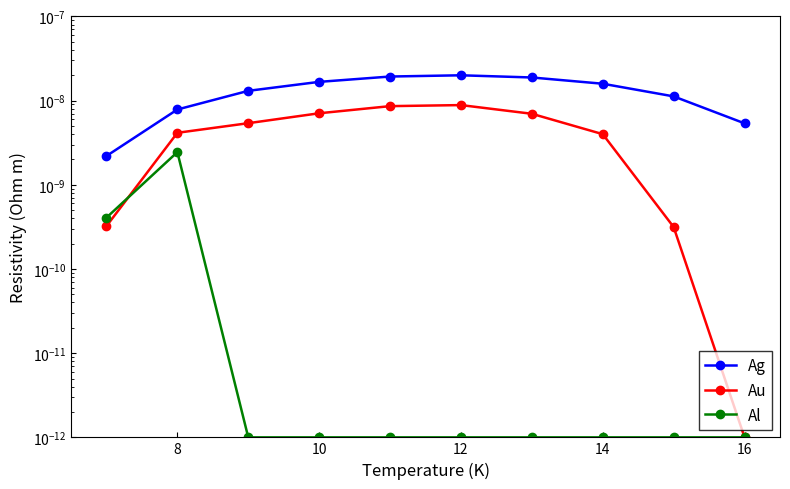

How many lines are shown in the chart?

3